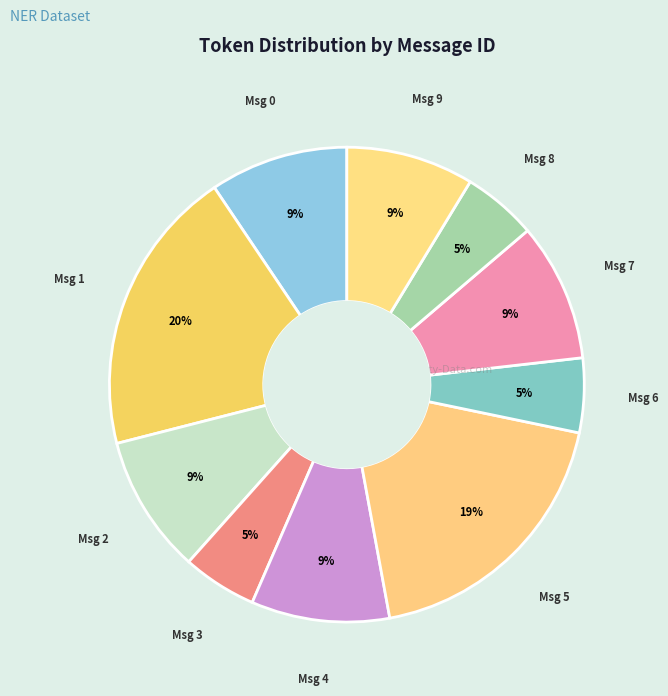

Rank the categories by value from lowest to highest.

Message 3, Message 6, Message 8, Message 9, Message 0, Message 2, Message 4, Message 7, Message 5, Message 1